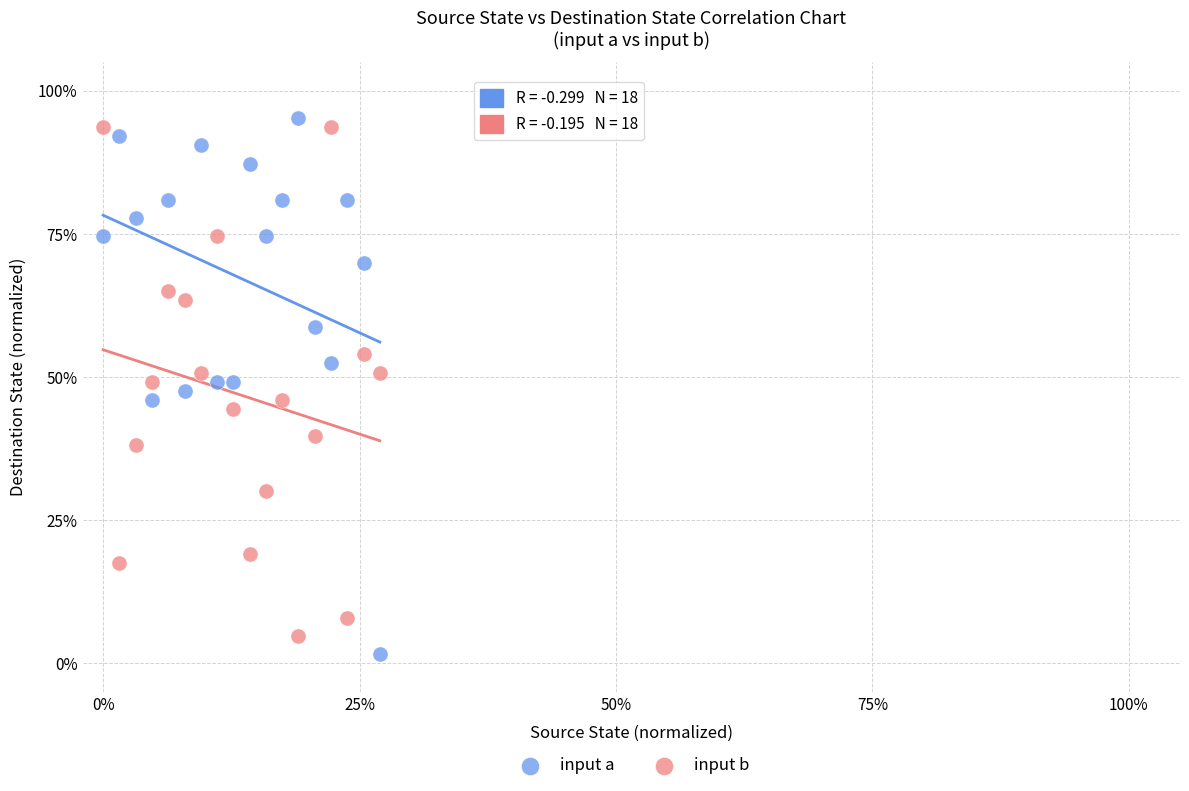

Which series reaches the maximum Y coordinate?

input a